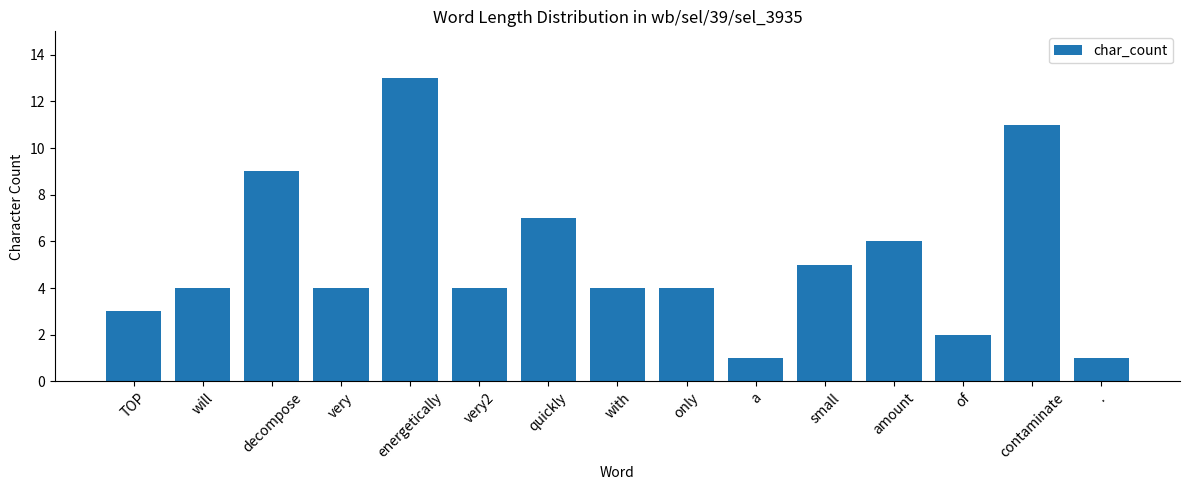

What is the difference between the values at . and energetically?

12